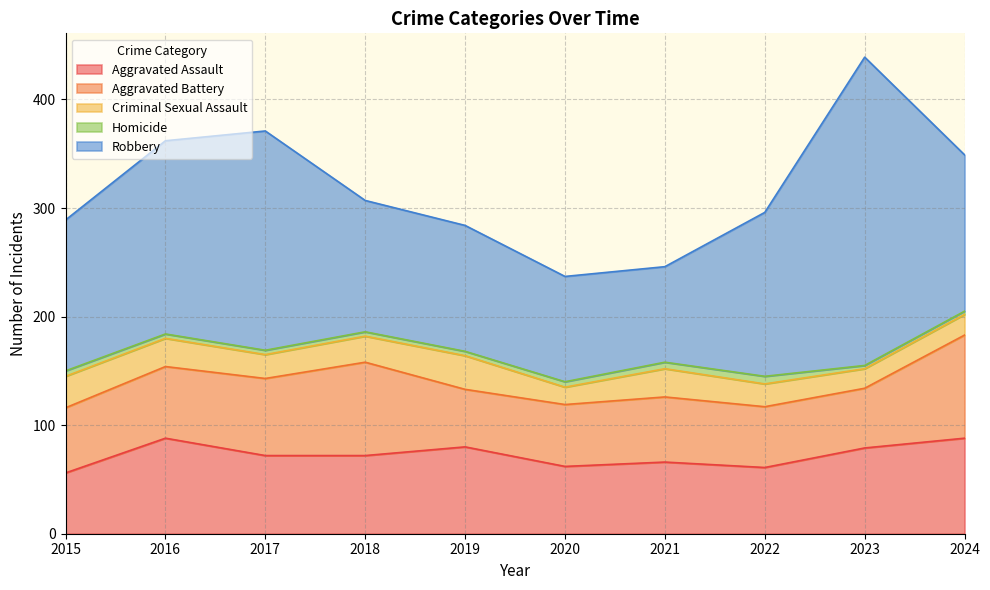

At 2024, list the series in order from smallest to largest.

Homicide, Criminal Sexual Assault, Aggravated Assault, Aggravated Battery, Robbery